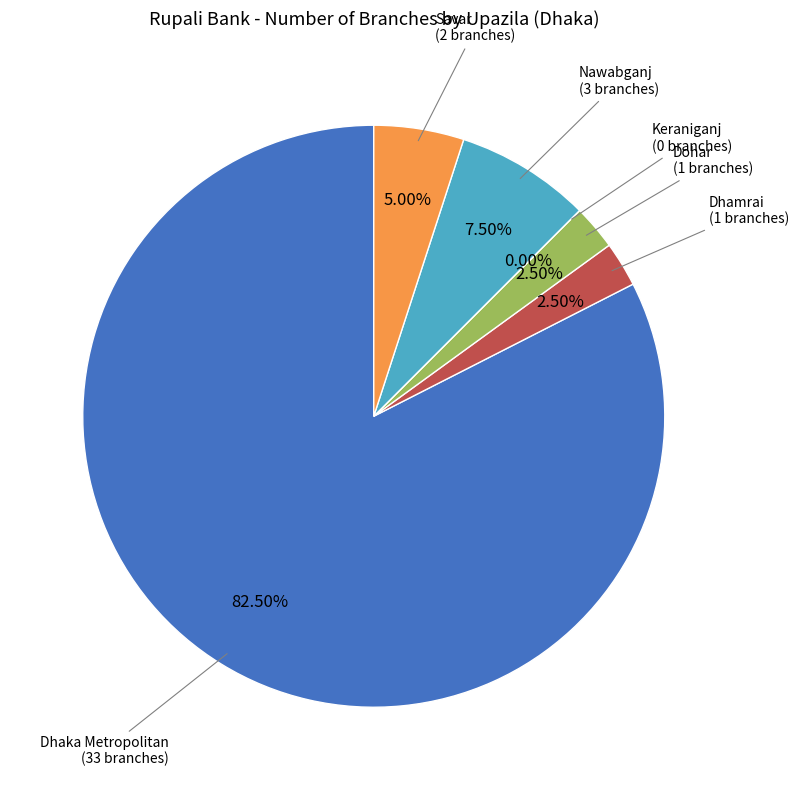

To the nearest percent, what percentage of the pie is Dohar?

2%